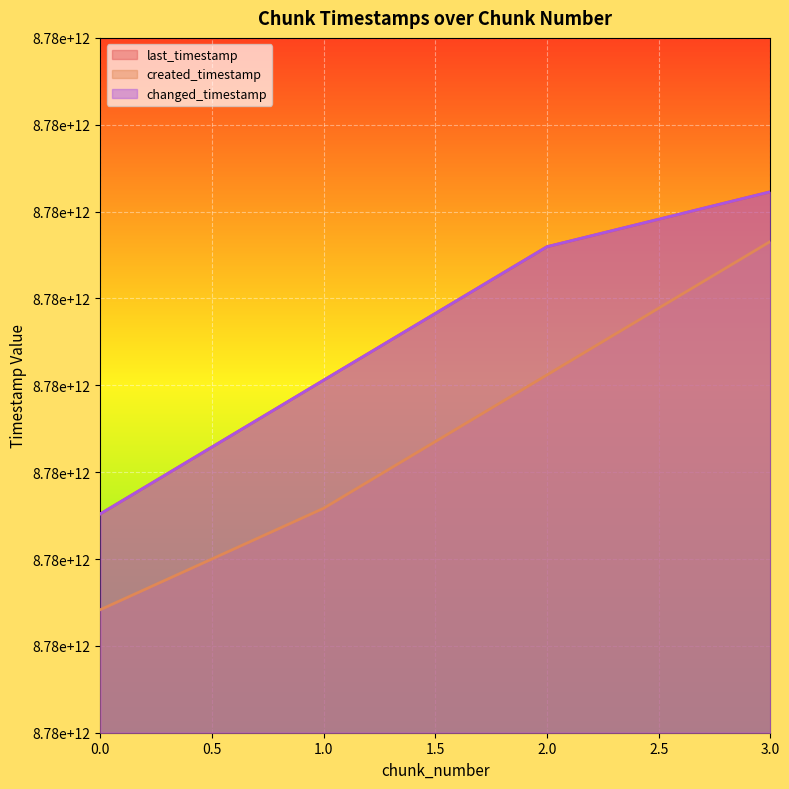

How many created_timestamp values are between 8779292129676 and 8780828199480?

3